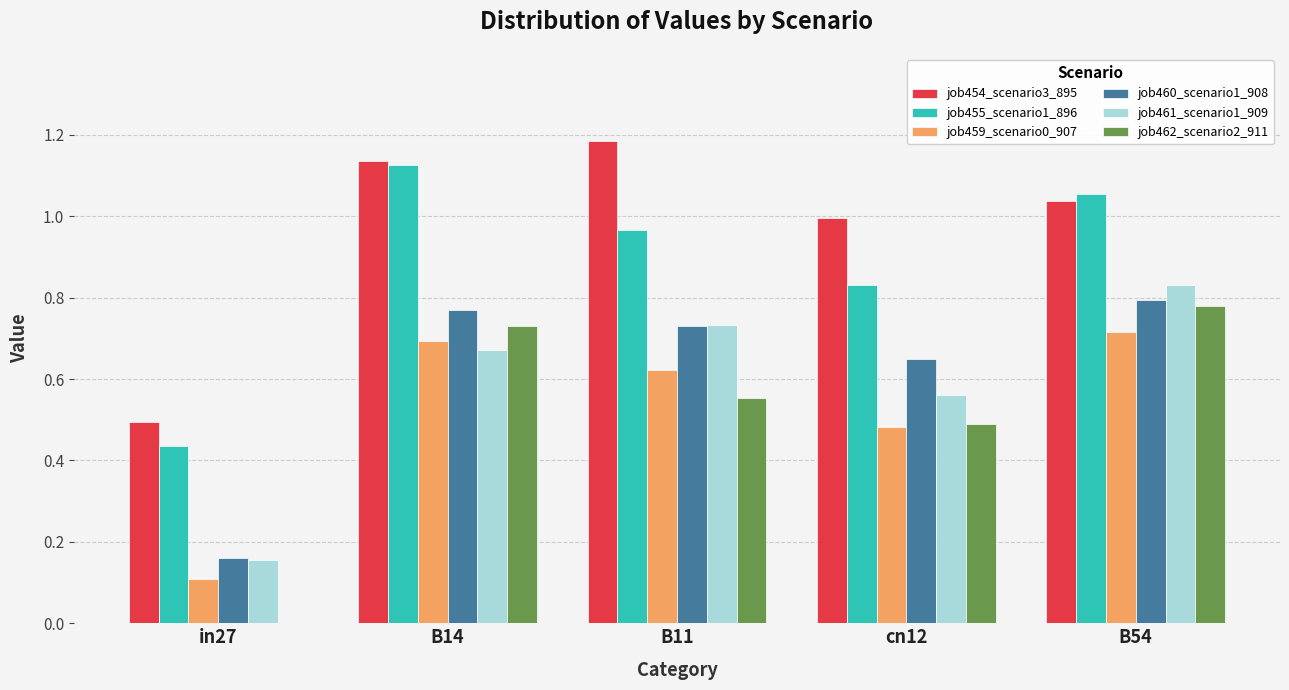

What is the average value of the job455_scenario1_896 series?

0.9